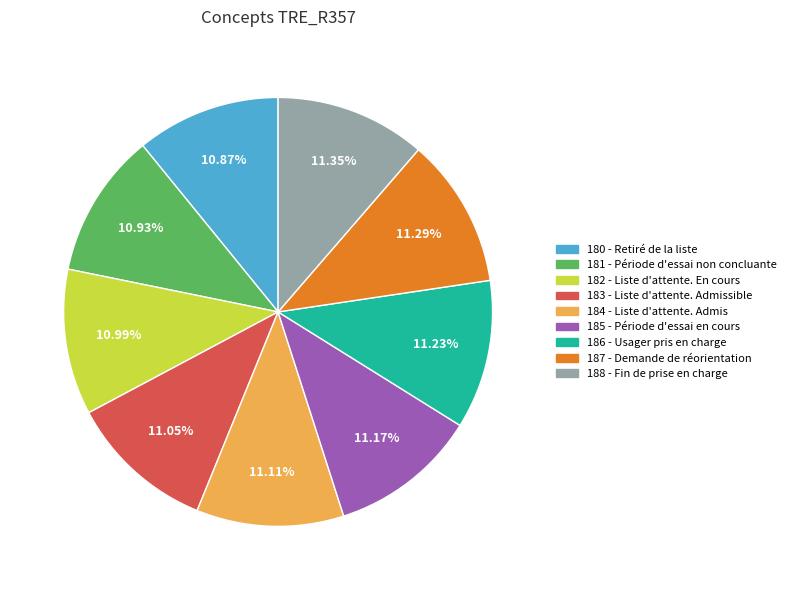

How much of the chart is everything except 182 - Liste d'attente. En cours?

89.0%